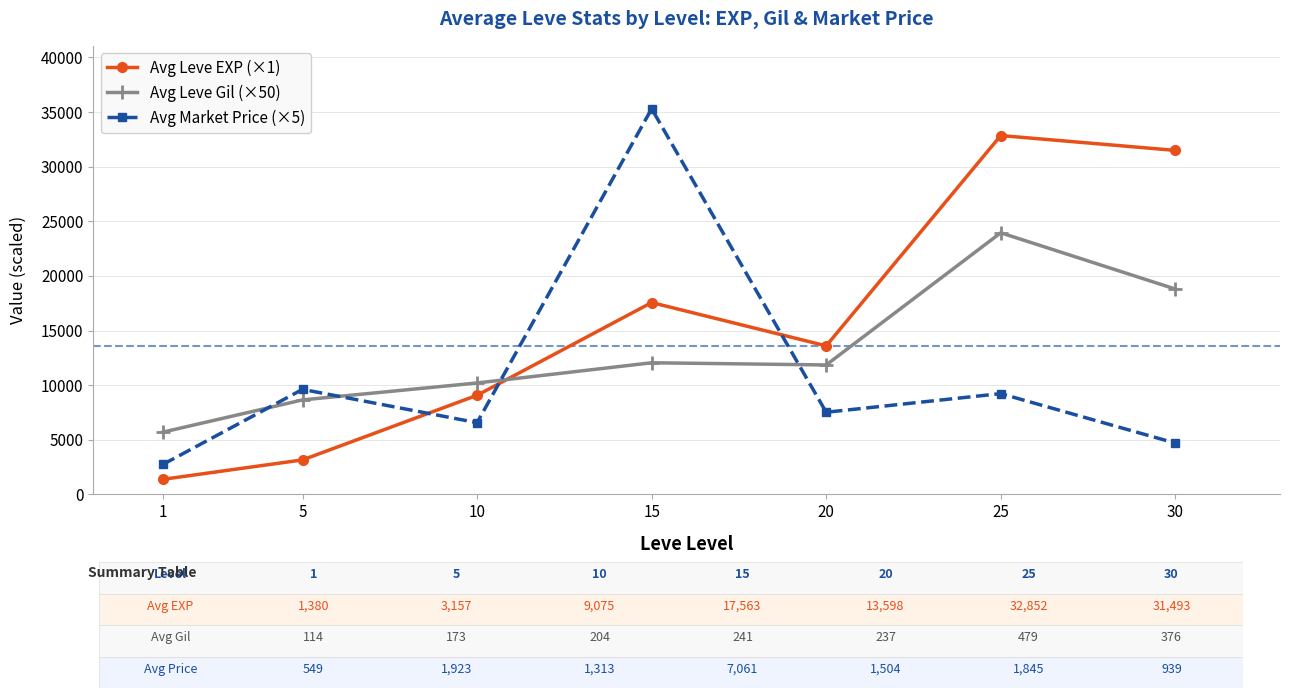

How many data points in Avg Leve Gil (×50) are less than 11850?

3